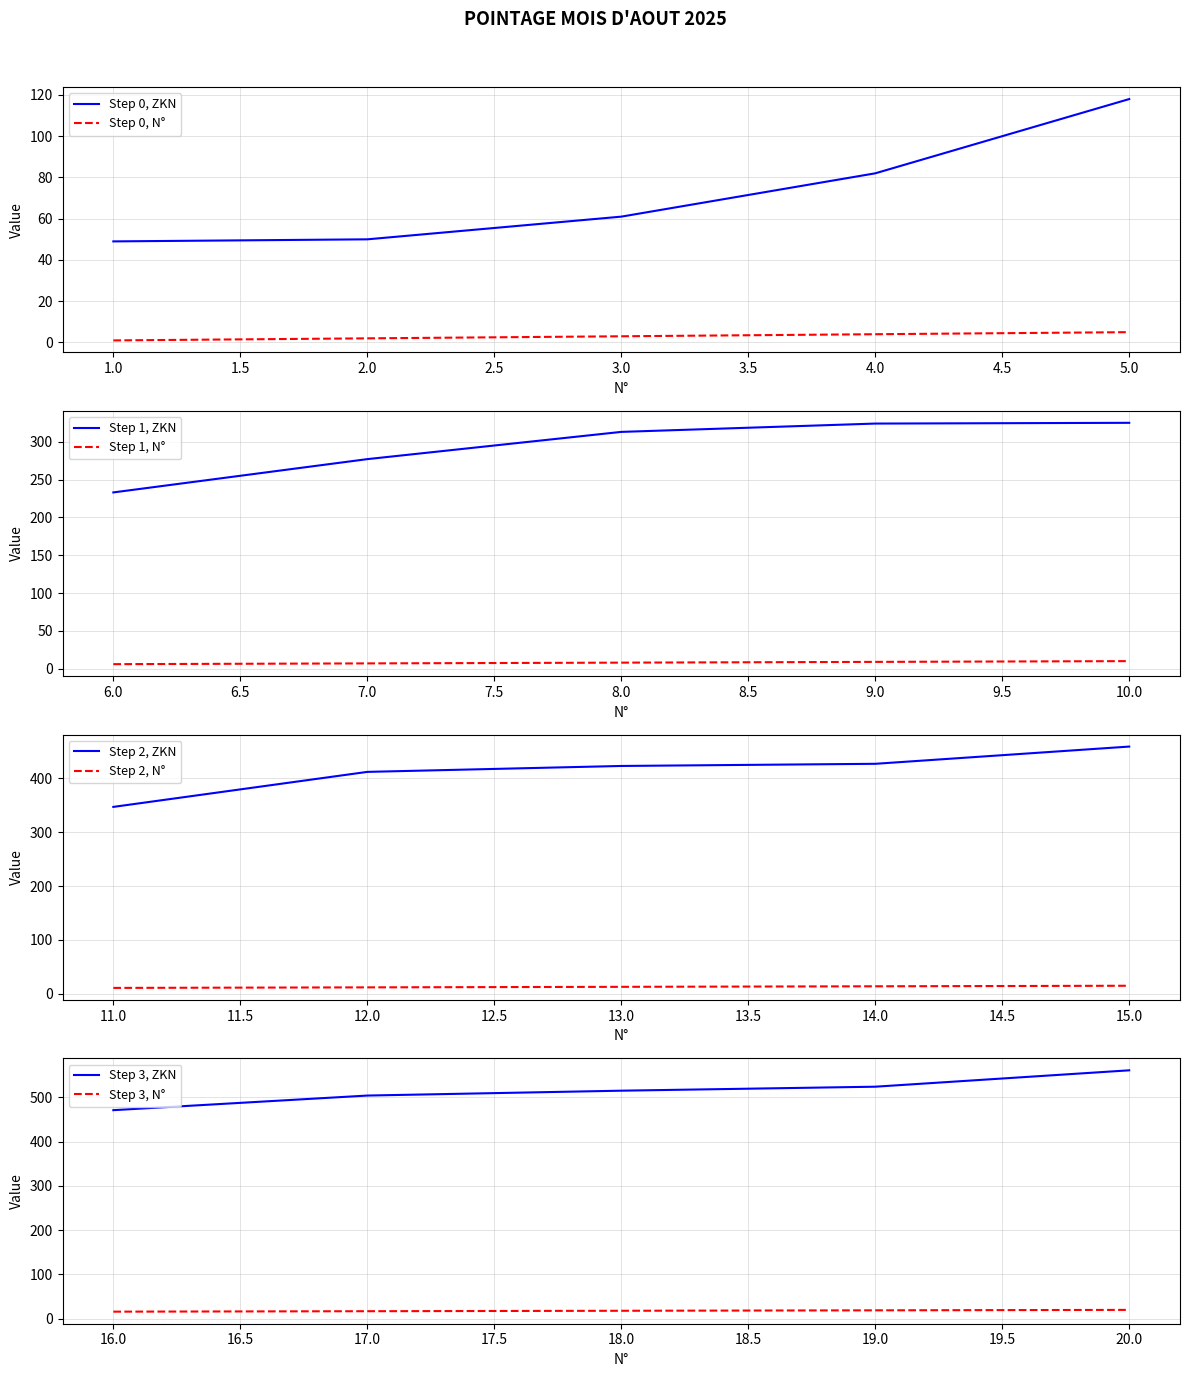

Rank the series by their average value, from highest to lowest.

ZKN, N